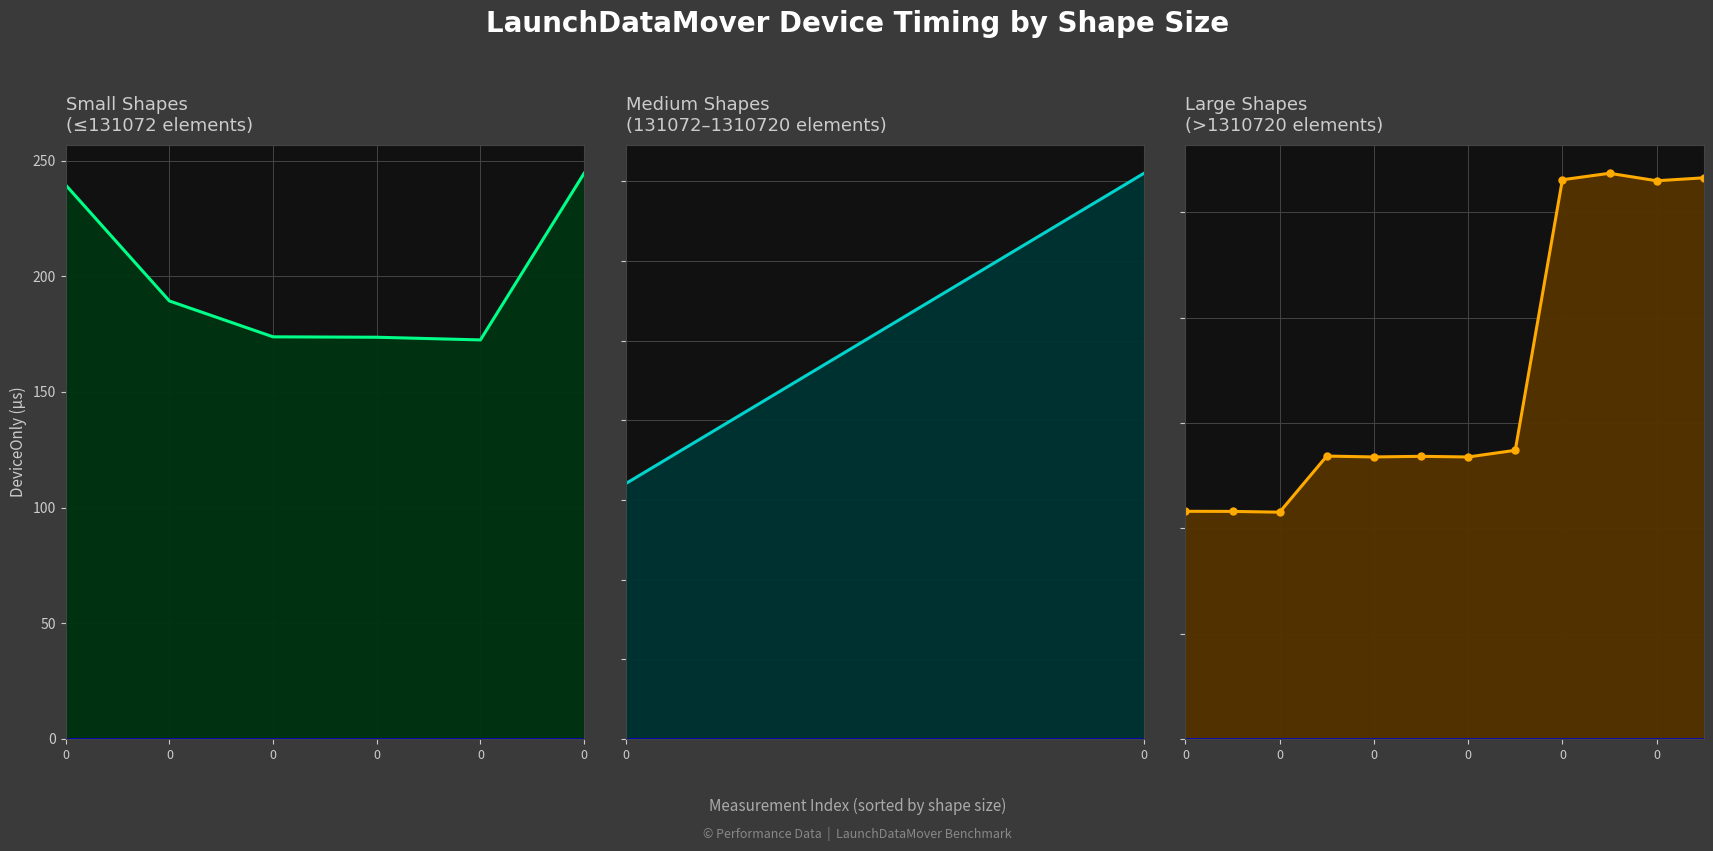

What is the sum of all values?

85752.0